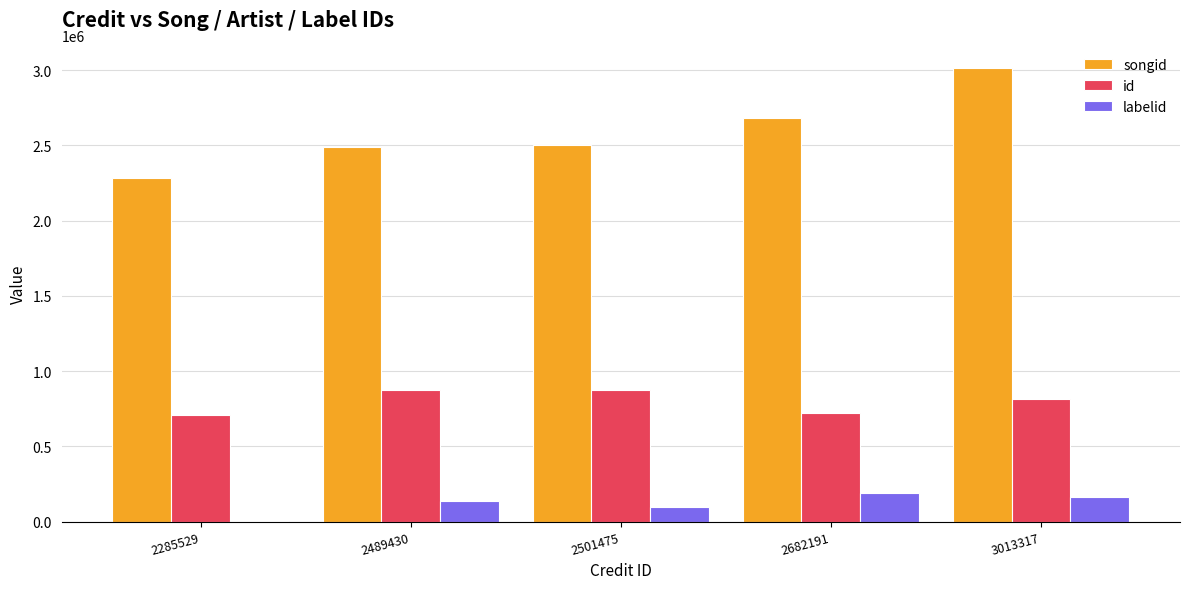

Between 2285529 and 2682191, which series saw the biggest shift?

songid